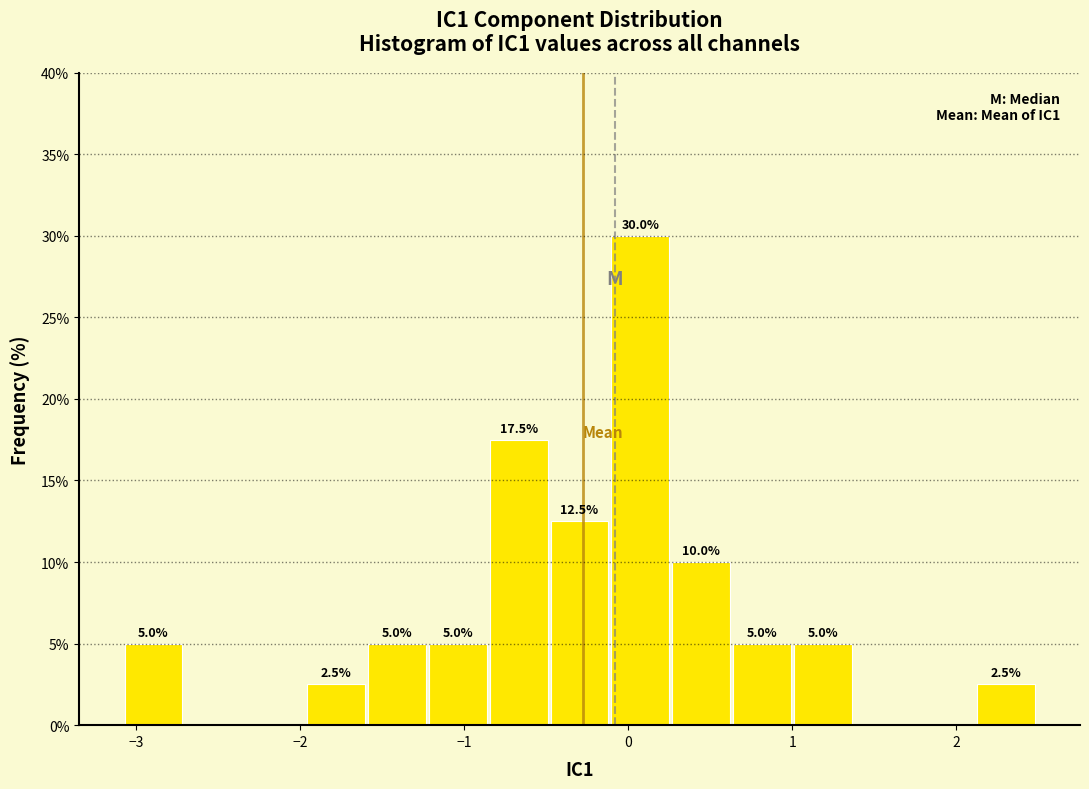

Around what value on the x-axis is the tallest bar? Give the approximate position of its centre, as read against the axis.

0.1